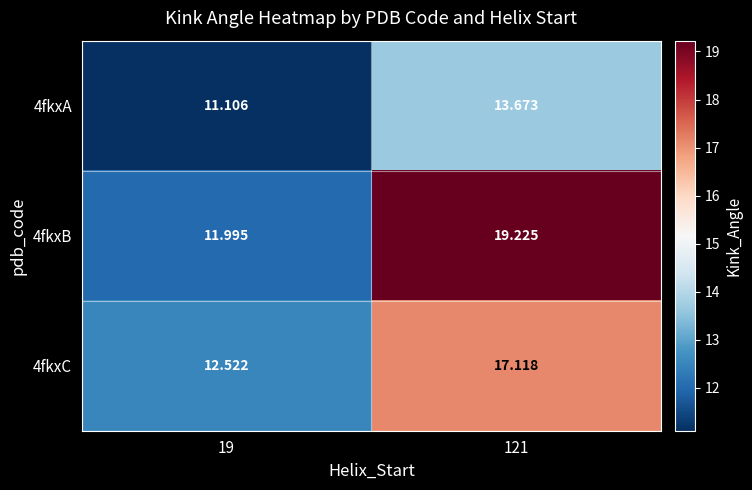

Is the value of 4fkxC at 121 greater than the value of 4fkxB at 121?

No